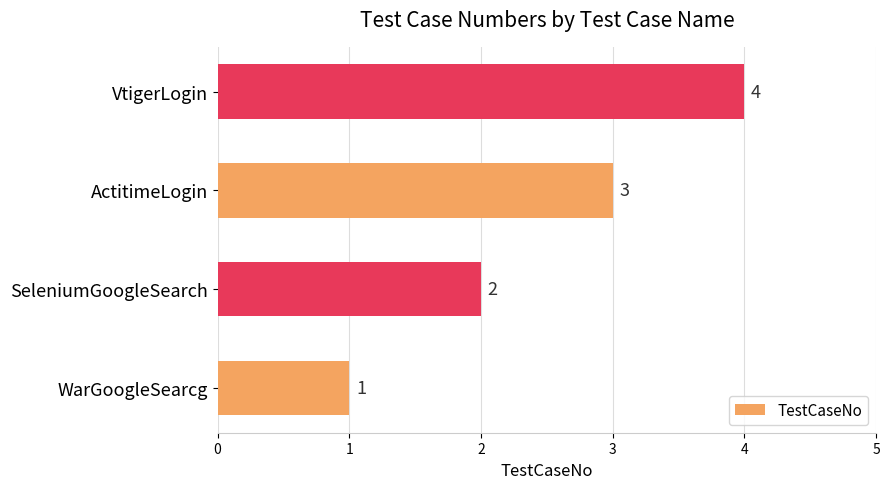

List the labels in order of value, largest first.

VtigerLogin, ActitimeLogin, SeleniumGoogleSearch, WarGoogleSearcg